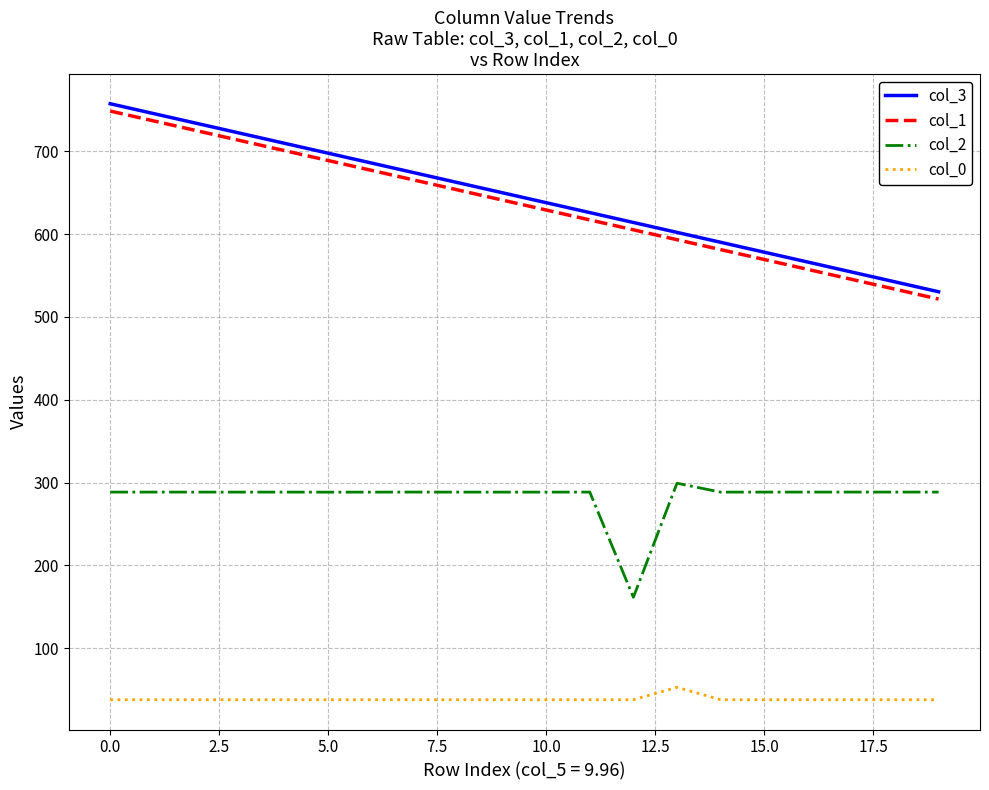

True or false: col_1 and col_0 intersect in this chart.

False